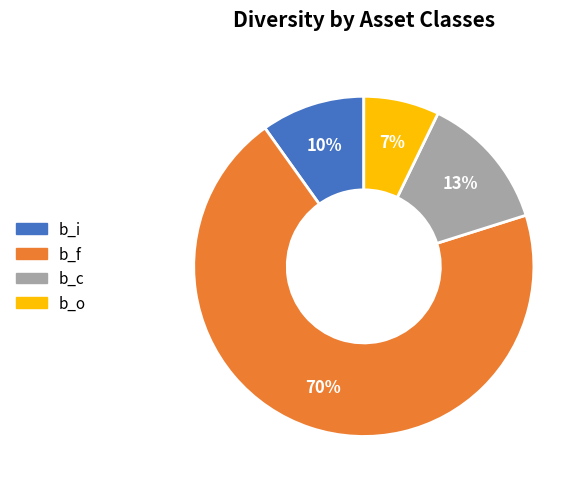

Does any single category account for the majority?

Yes